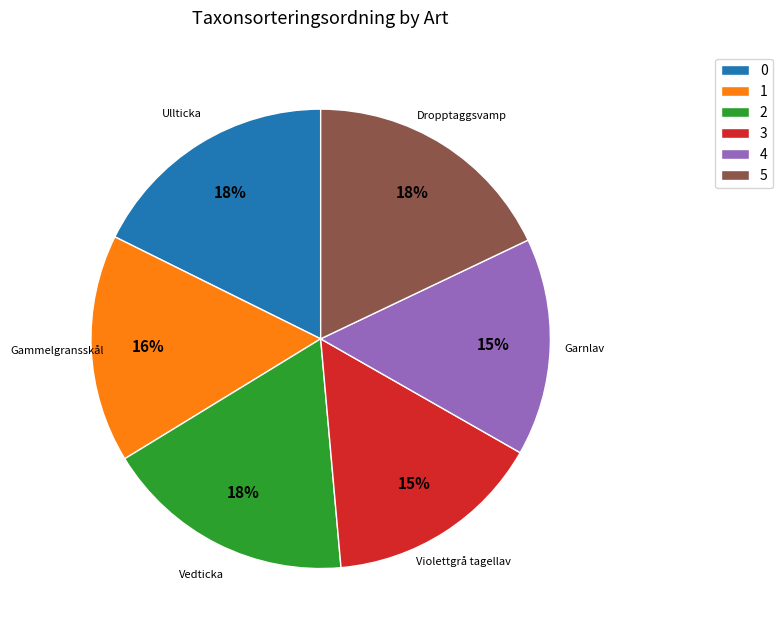

Approximately how many times larger is the value at Gammelgransskål compared to Ullticka?

0.9